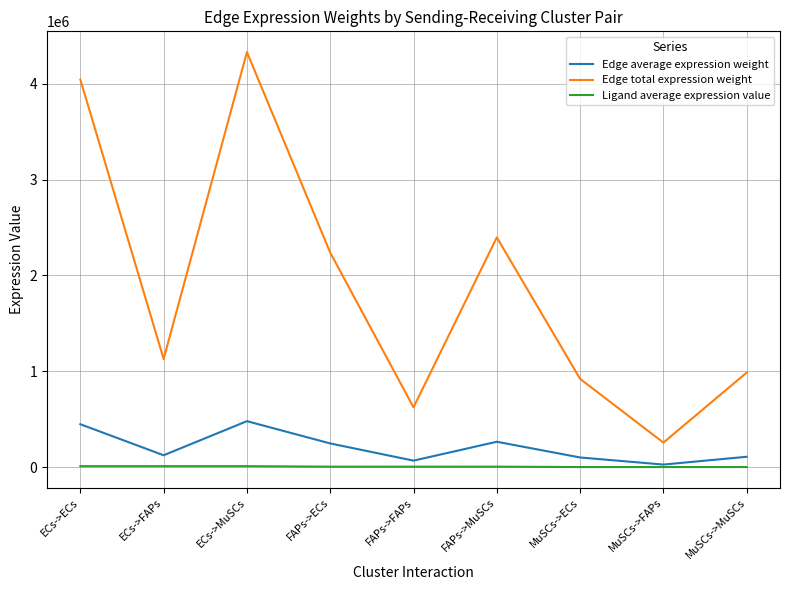

What value does the Ligand average expression value series have at ECs->FAPs?

11718.0